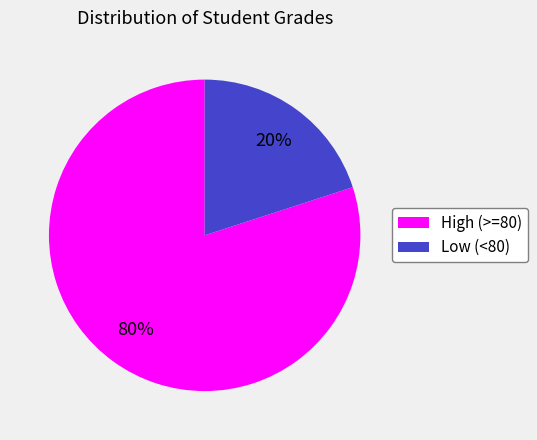

Rank the categories by value from lowest to highest.

Low (<80), High (>=80)